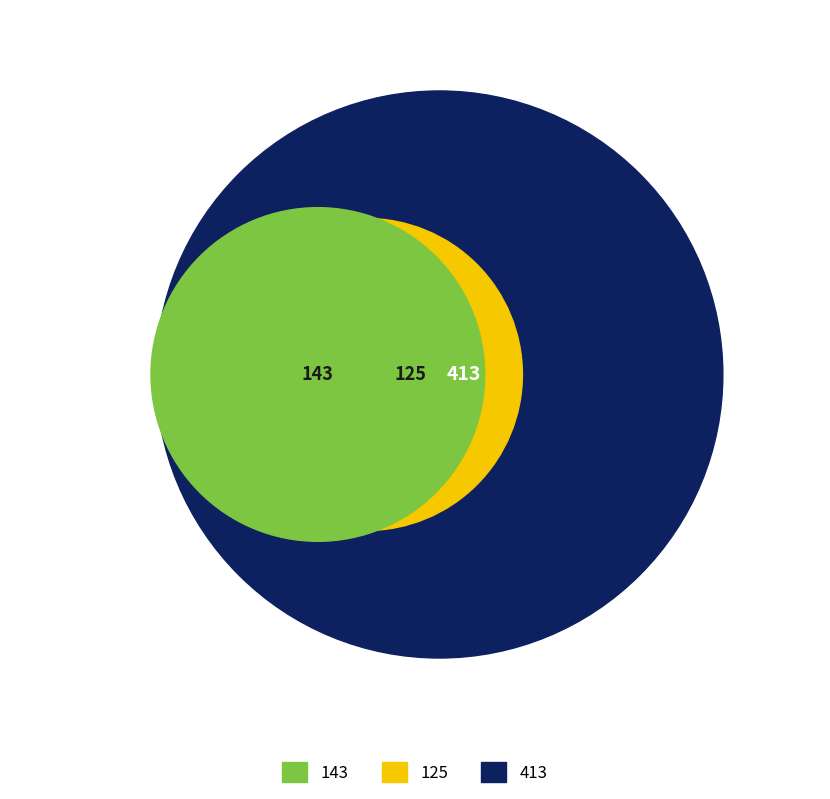

Does 143 represent more than half of the total?

No